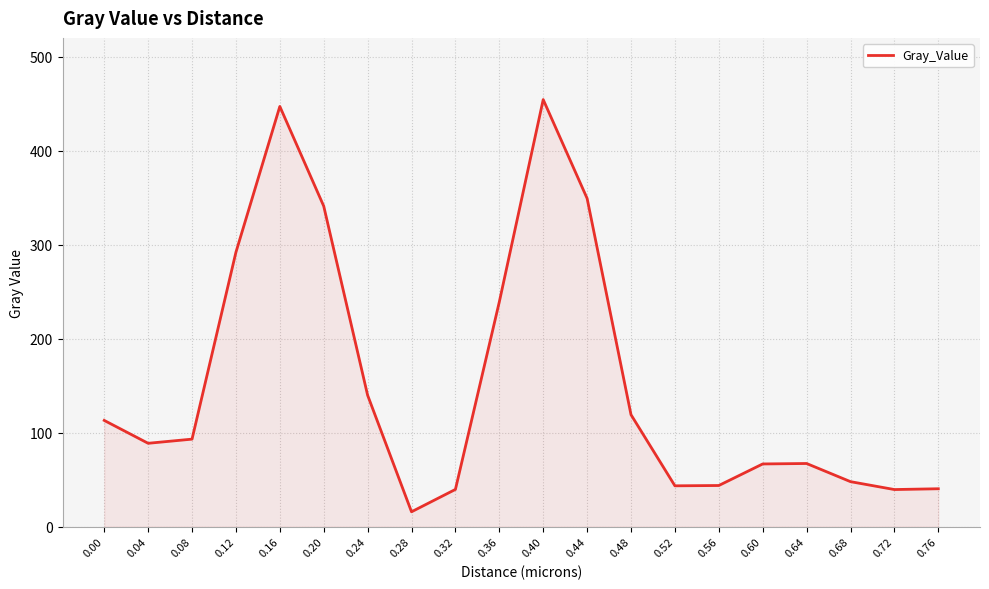

Is it true that the value at 0.16 is 447.1?

True